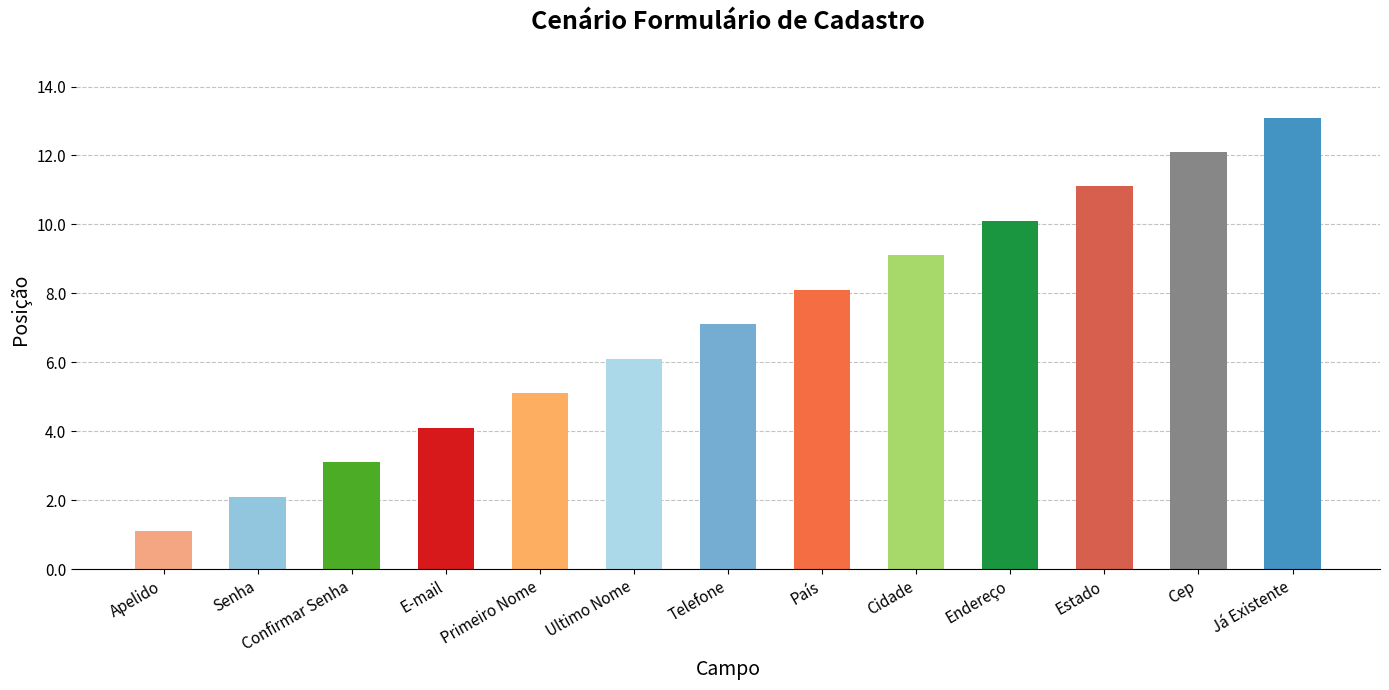

Where is the data nearest to the value 7?

Telefone